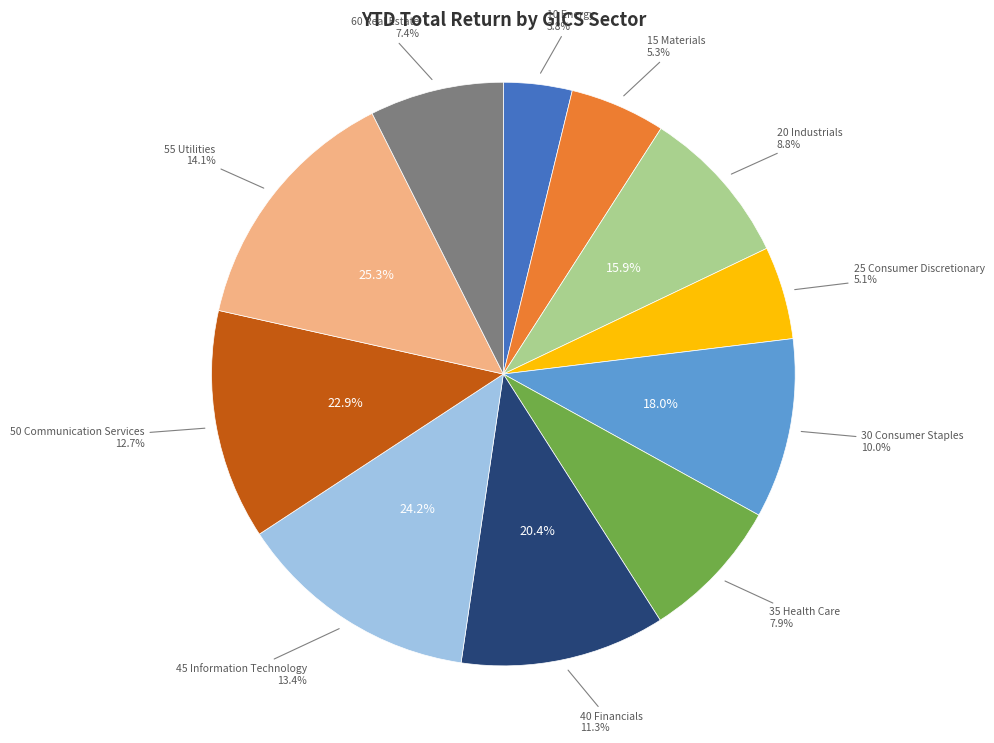

What percentage is the 35 Health Care slice, to the nearest percent?

8%